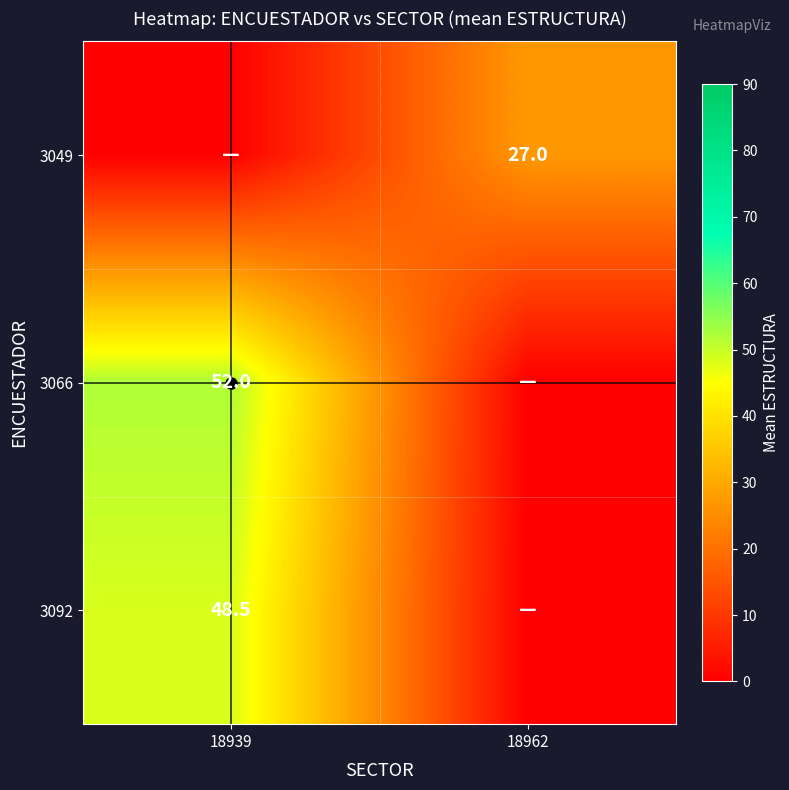

Is the value of 3092 at 18939 greater than the value of 3049 at 18962?

Yes